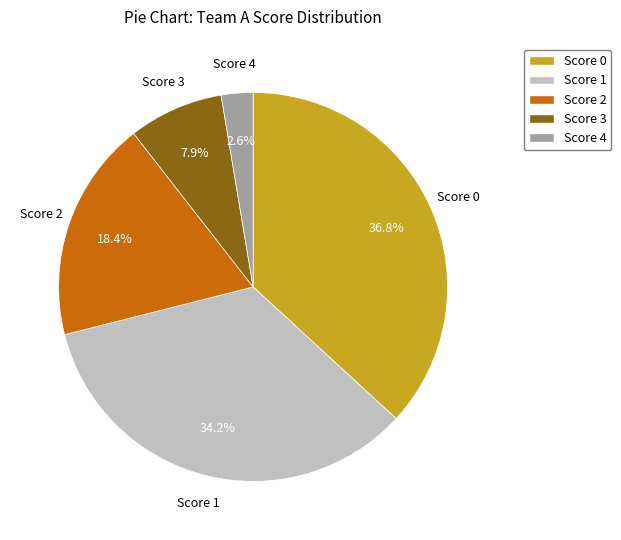

Which has a higher value, Score 2 or Score 0?

Score 0